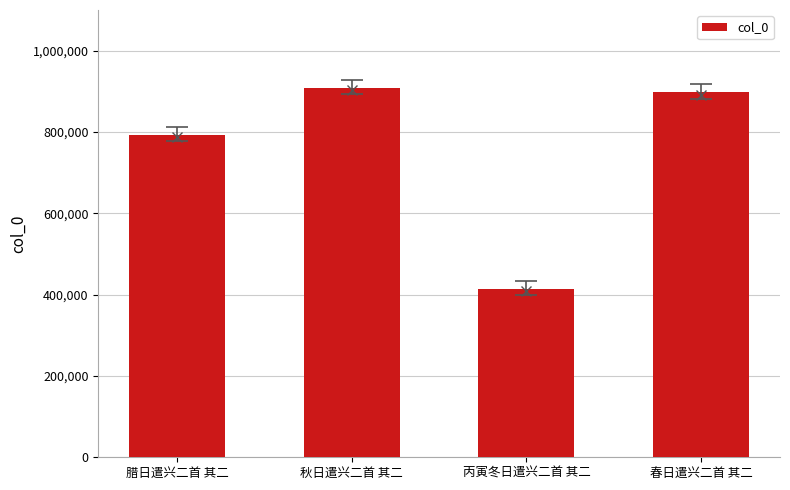

List the labels in order of value, smallest first.

丙寅冬日遣兴二首 其二, 腊日遣兴二首 其二, 春日遣兴二首 其二, 秋日遣兴二首 其二